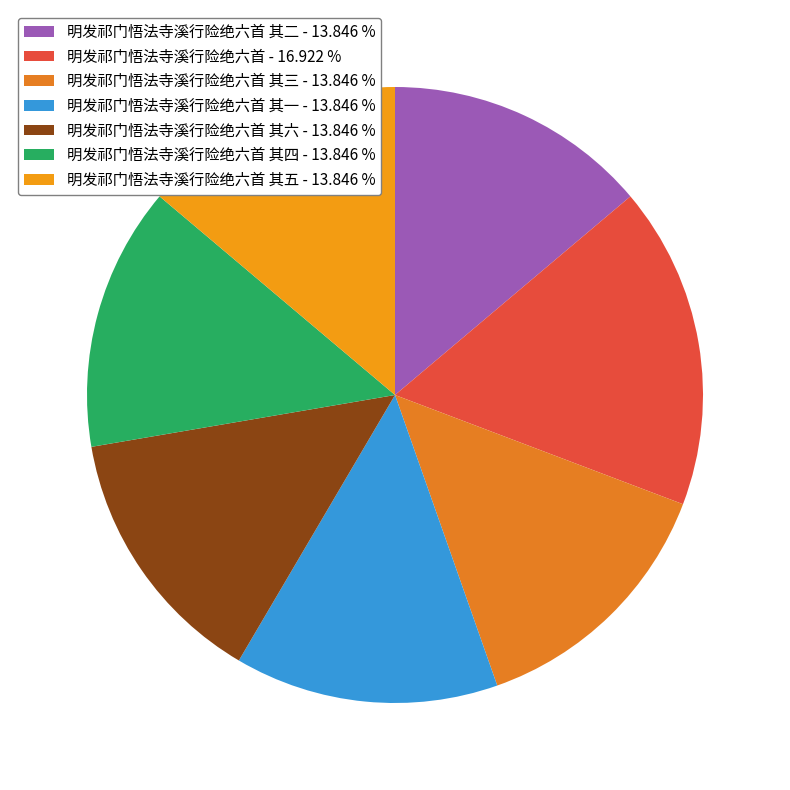

Count the number of slices in the pie.

7